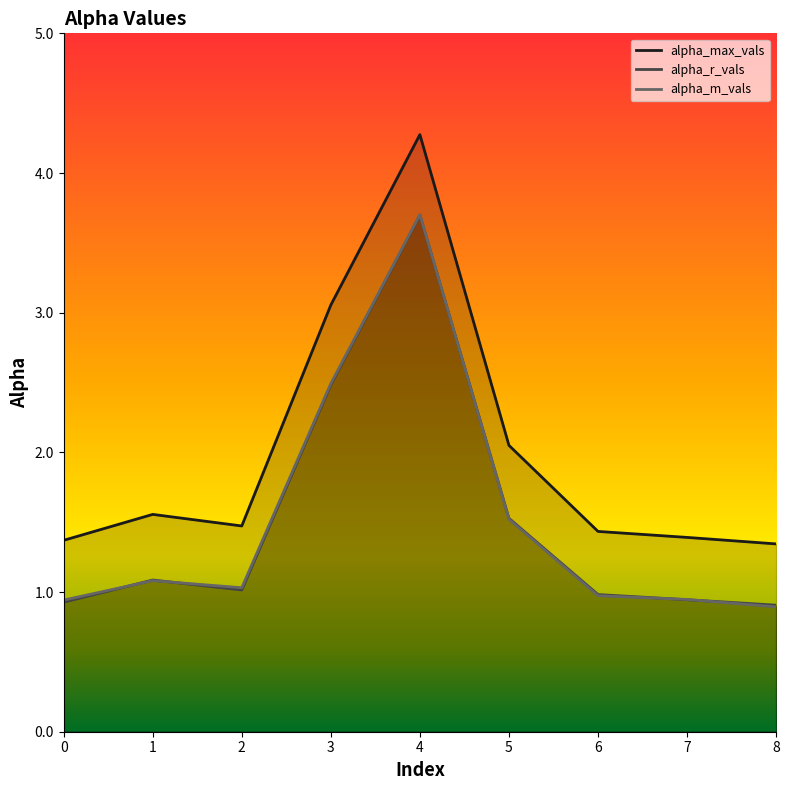

The value of alpha_max_vals at 3 is 5.0. True or false?

False